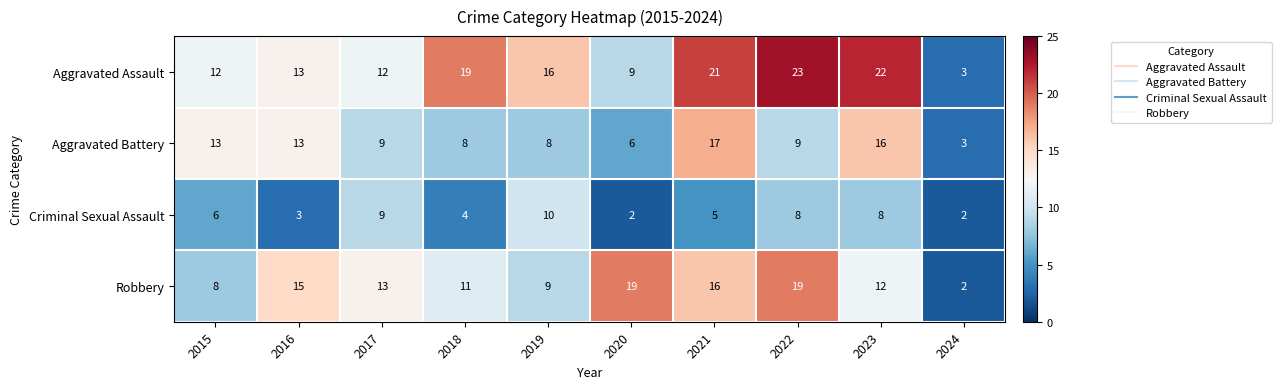

Is the value of Aggravated Assault at 2020 greater than the value of Criminal Sexual Assault at 2023?

Yes